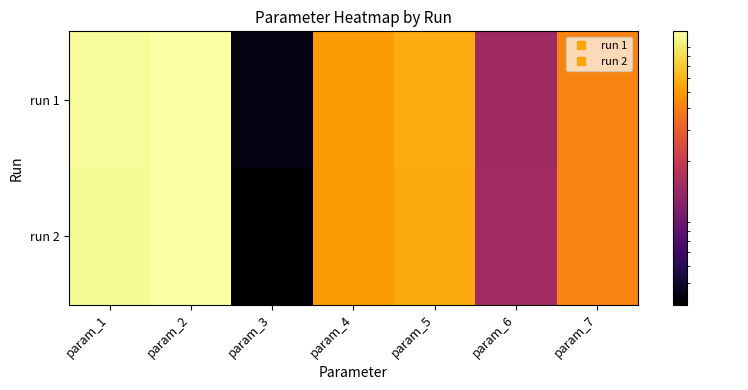

Which series changed the most between param_2 and param_5?

run 2